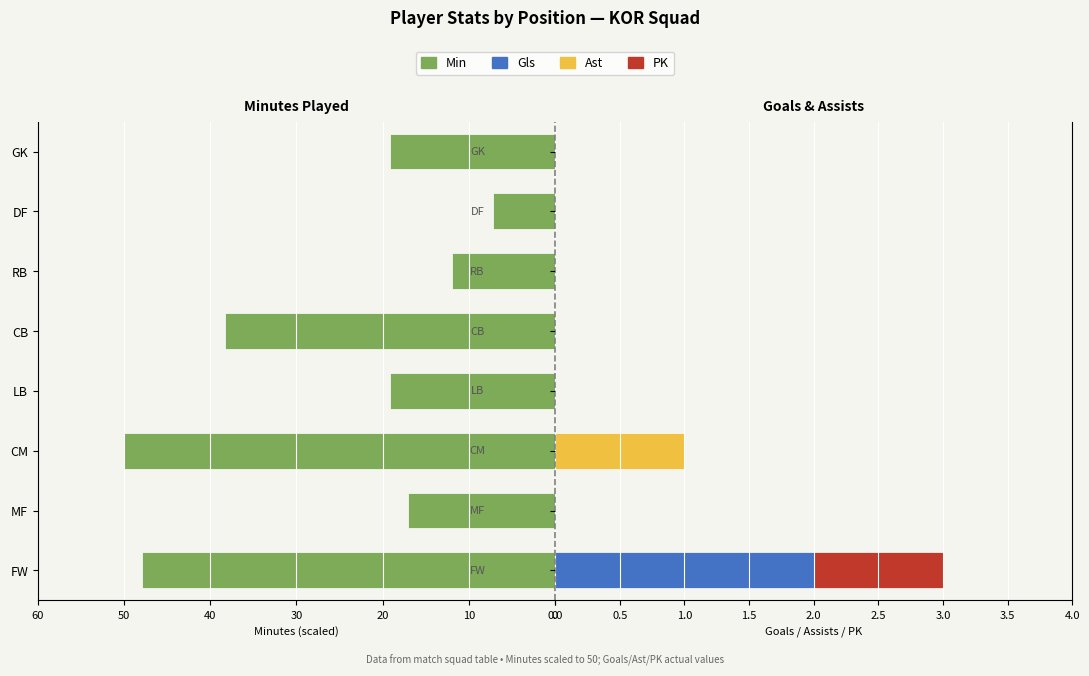

Is it true that Ast equals 0.0 at CB?

True